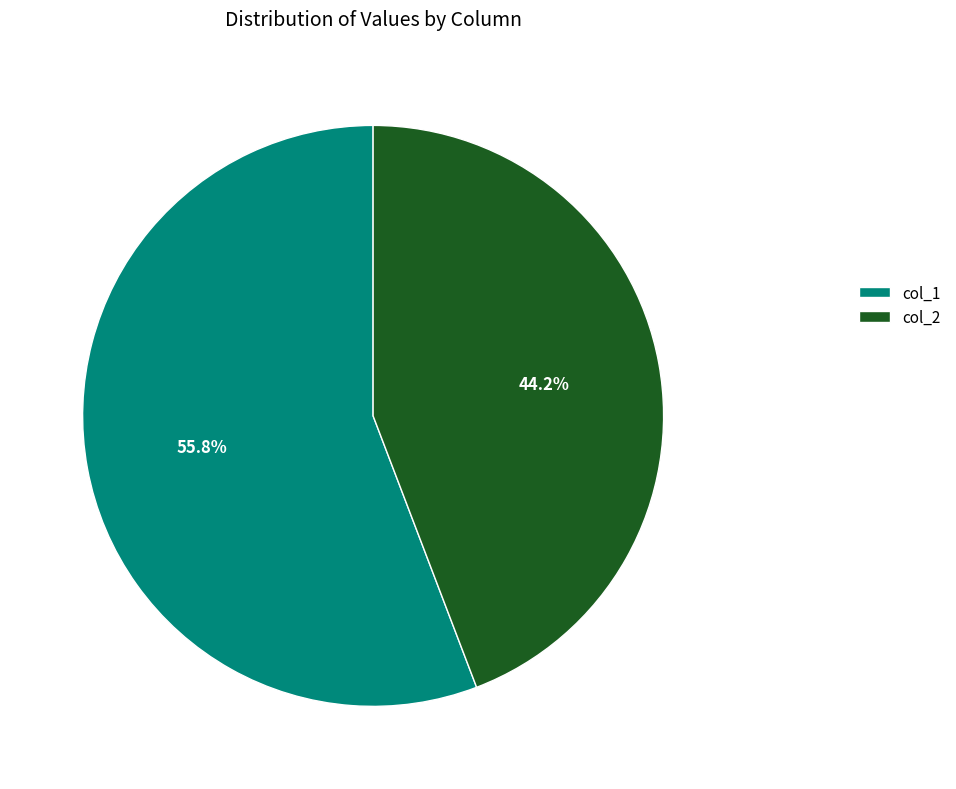

How many slices are in this pie chart?

2